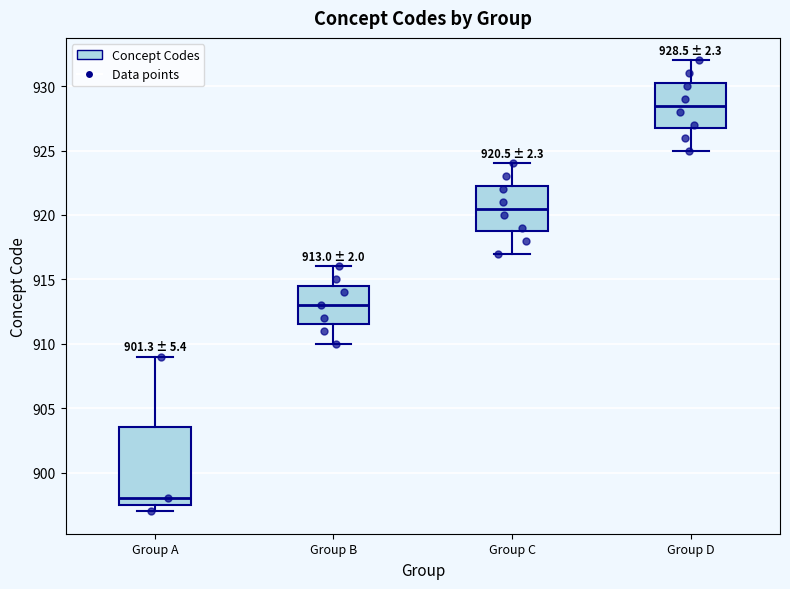

Which box's median line is the highest?

Group D